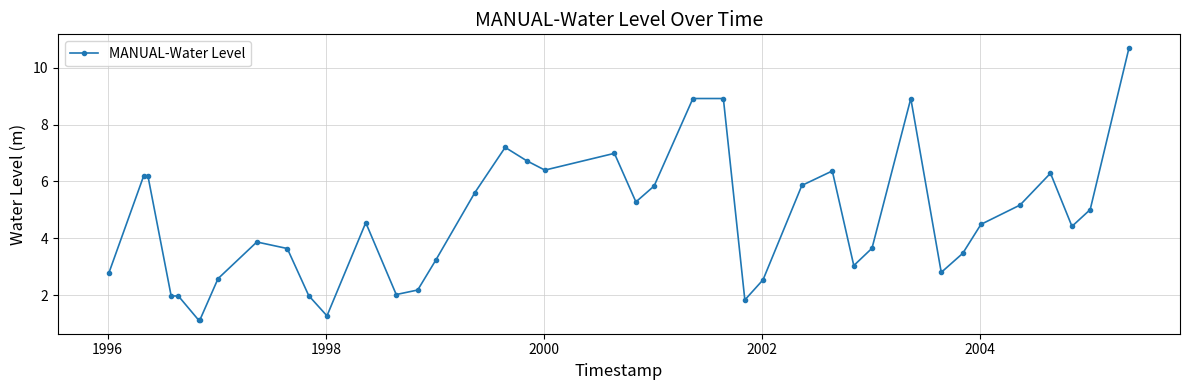

How many lines are shown in the chart?

1